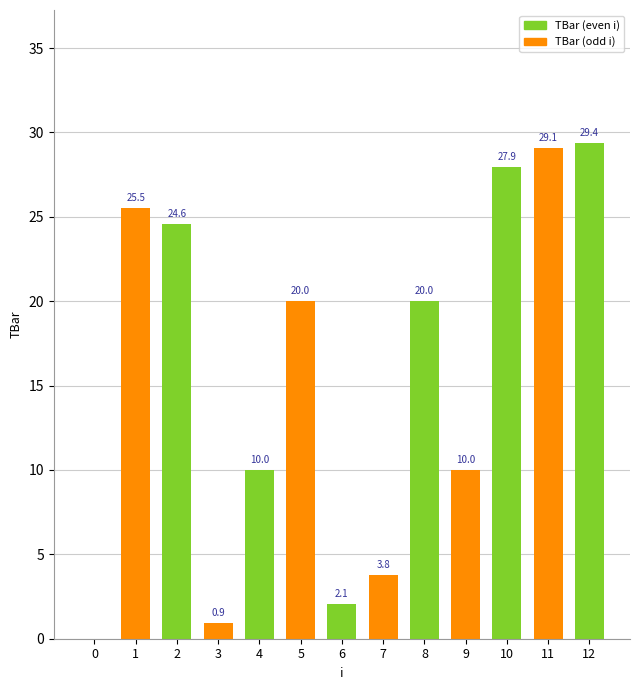

At which category does the chart reach its peak across all series?

12